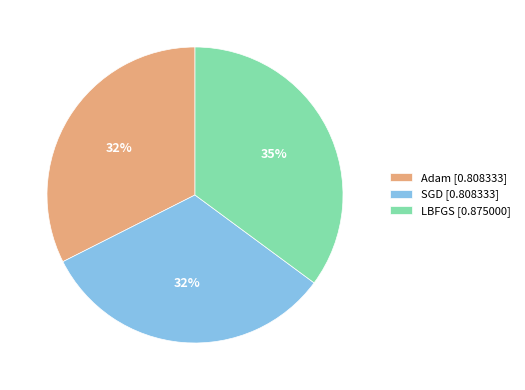

True or false: SGD accounts for 32% of the total.

True